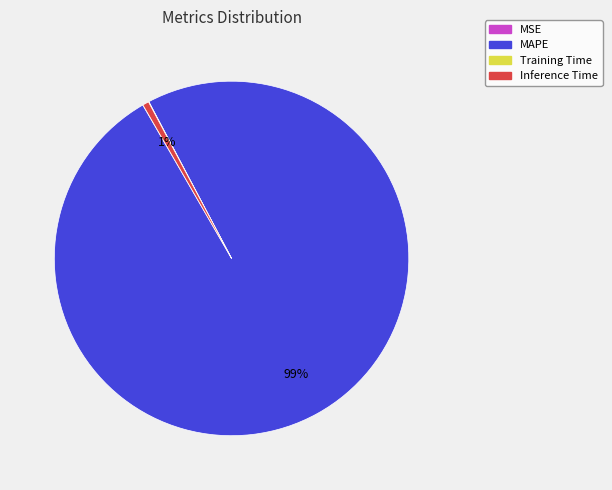

Which category has the biggest portion of the pie?

MAPE